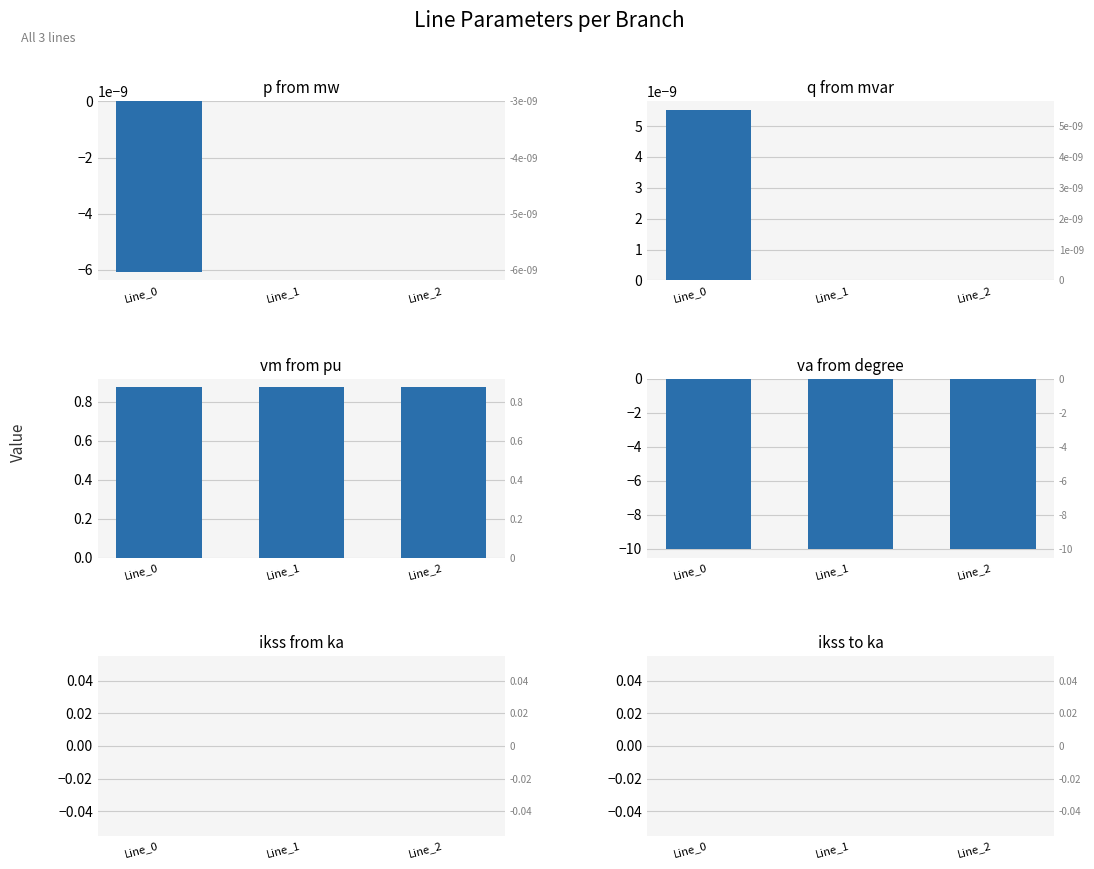

Which category has the highest value in the pf_ikss_to_ka series?

Line_0